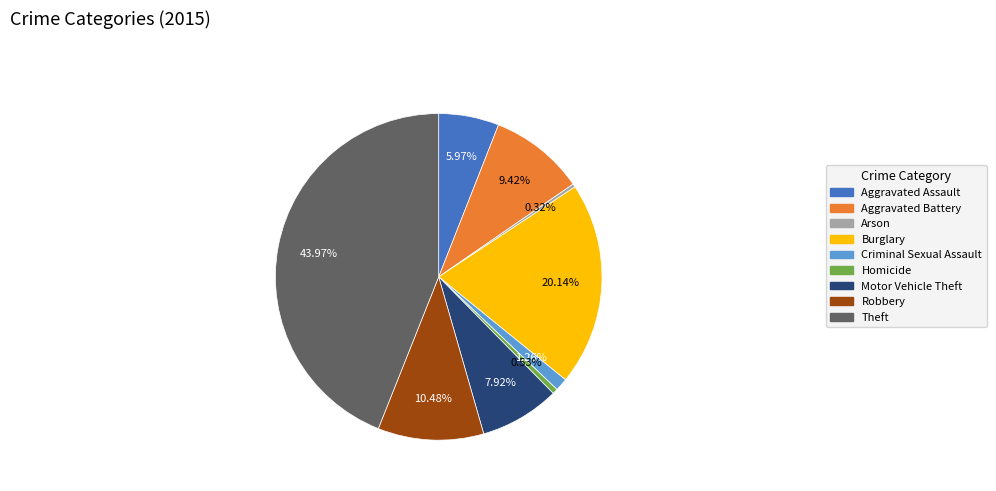

Is it true that Homicide is 1% of the pie?

True